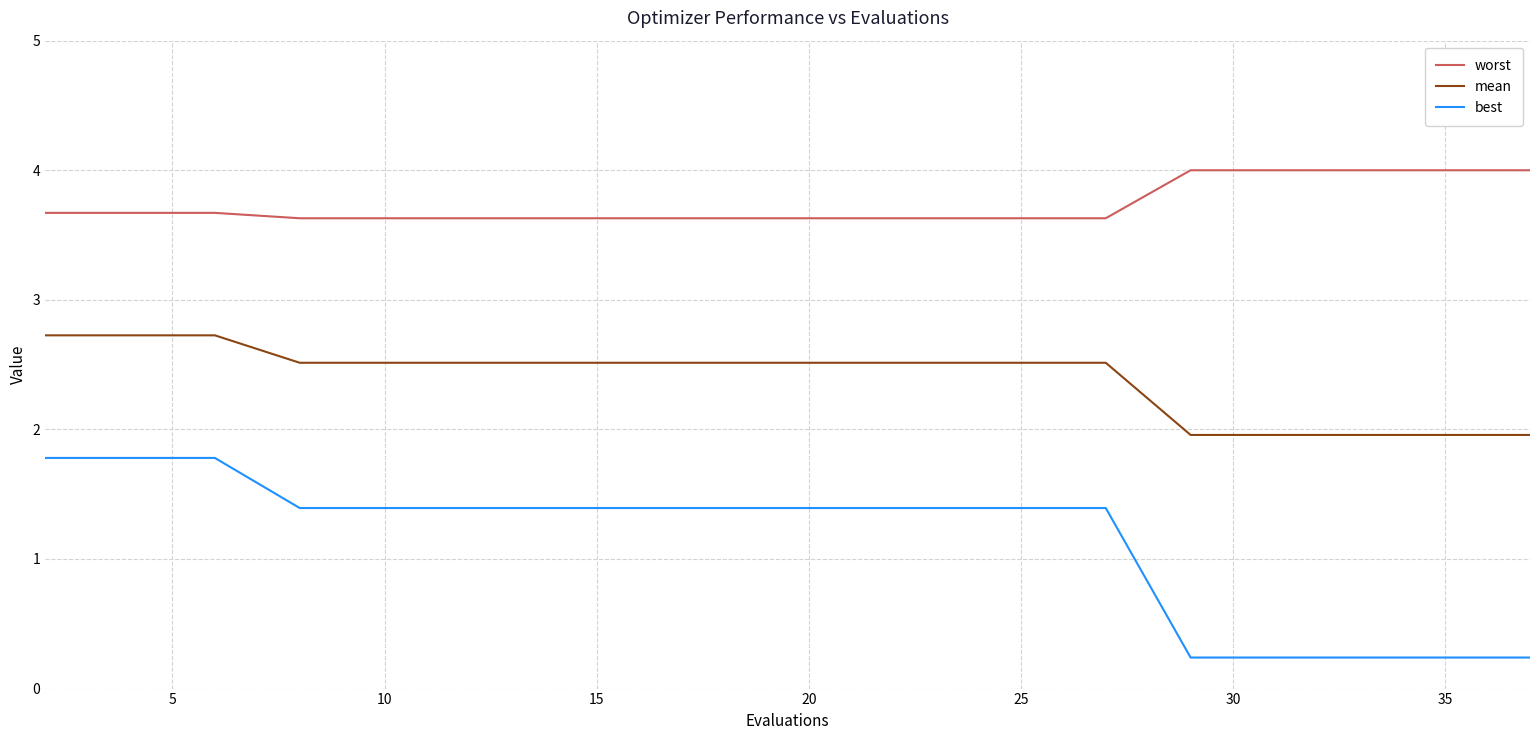

True or false: worst and best intersect in this chart.

False